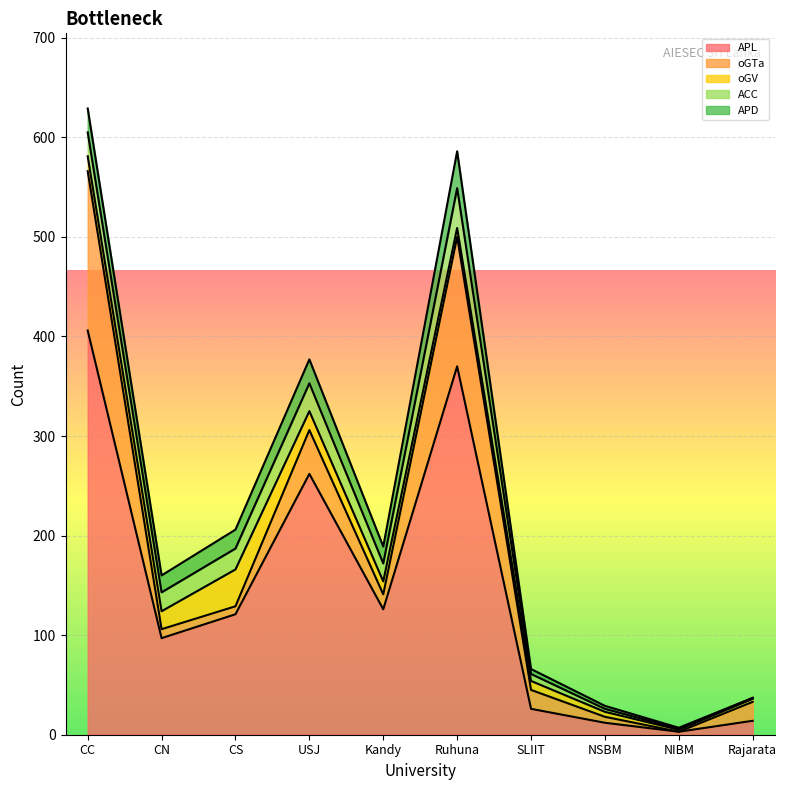

Which series has the widest spread of values?

APL